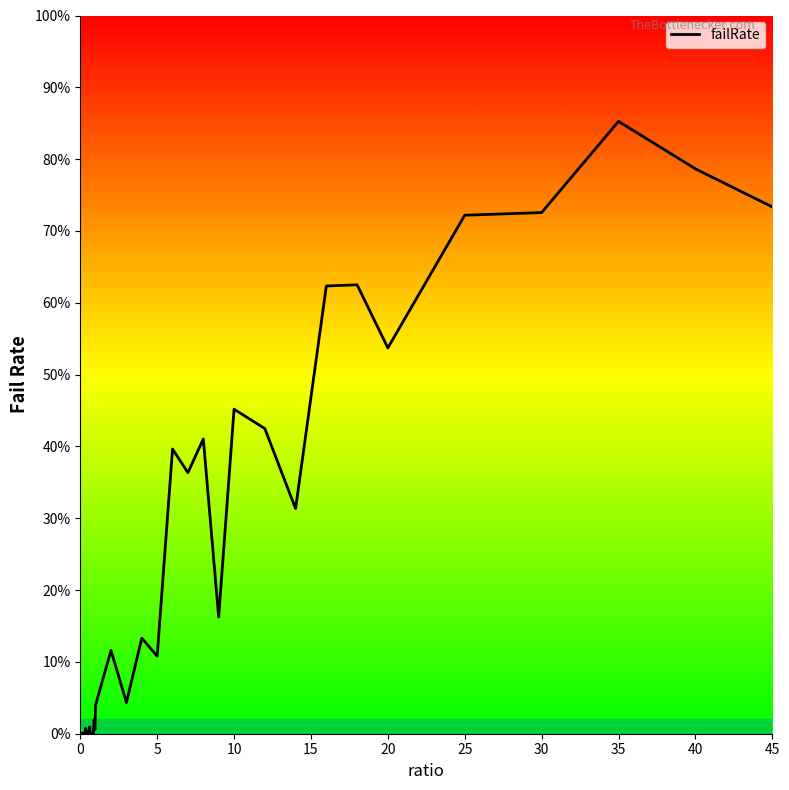

What is the greatest value displayed?

0.9